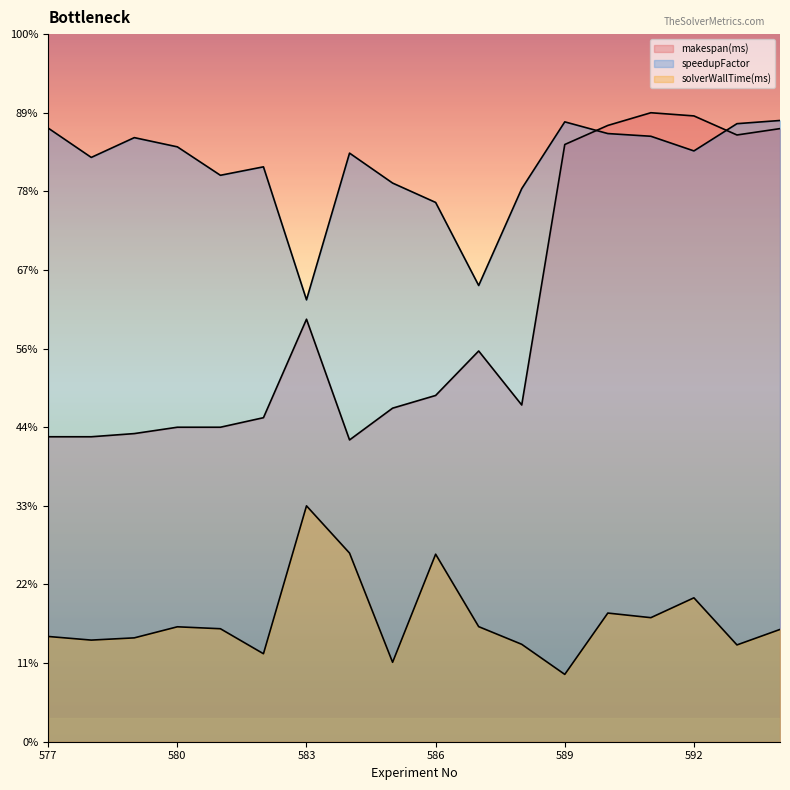

At which label does speedupFactor first exceed 3?

577